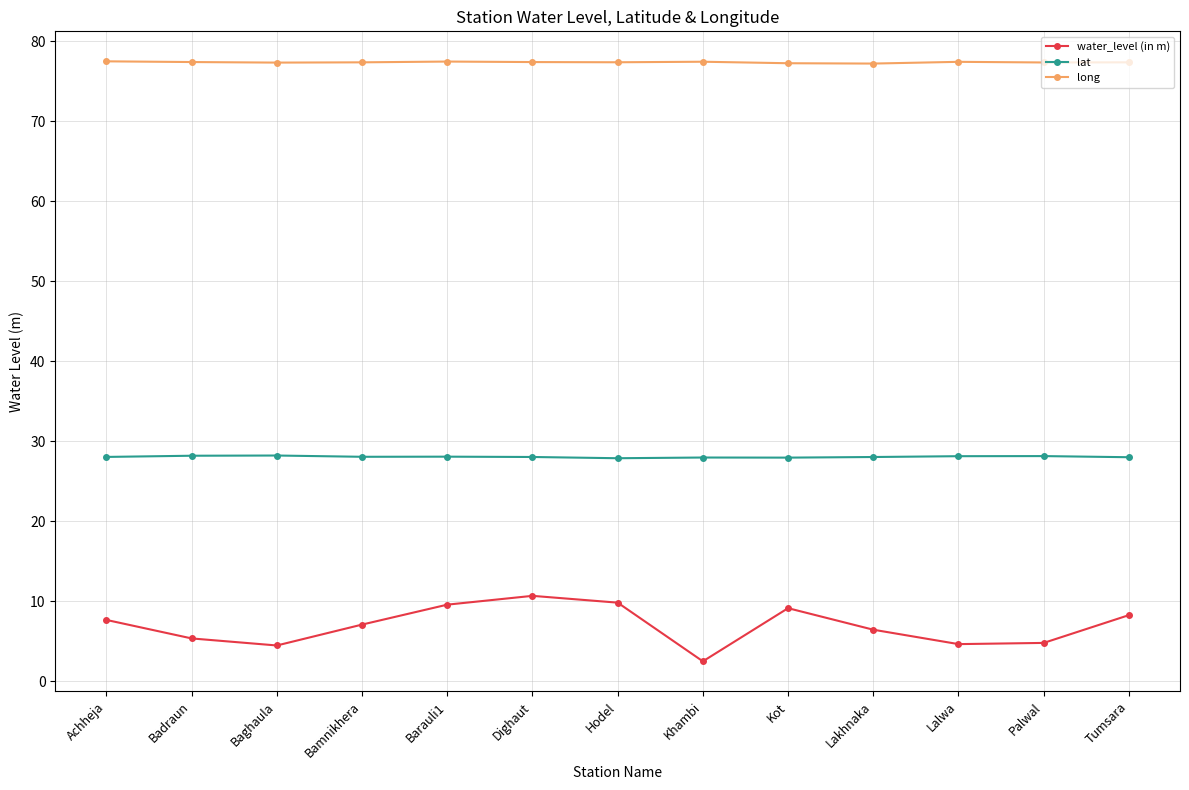

What is the minimum value for water_level (in m)?

2.5